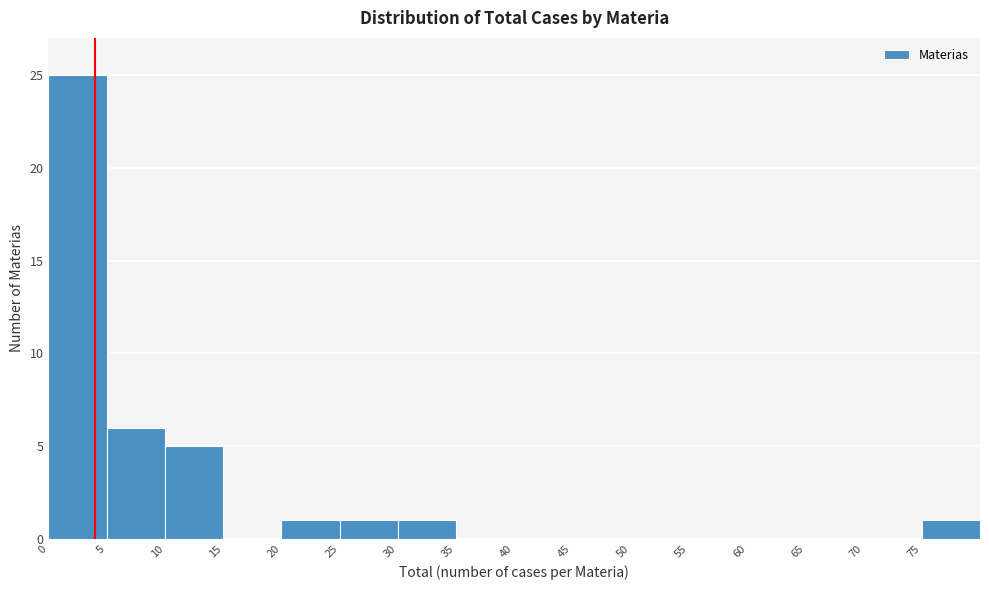

Reading left to right, list every bar in this chart as the range it spans on the x-axis followed by its height. The values are not printed on the chart, so give them approximately, as read against the axis.

0 to 5: 25
5 to 10: 6
10 to 15: 5
15 to 20: 0
20 to 25: 1
25 to 30: 1
30 to 35: 1
35 to 40: 0
40 to 45: 0
45 to 50: 0
50 to 55: 0
55 to 60: 0
60 to 65: 0
65 to 70: 0
70 to 75: 0
75 to 80: 1